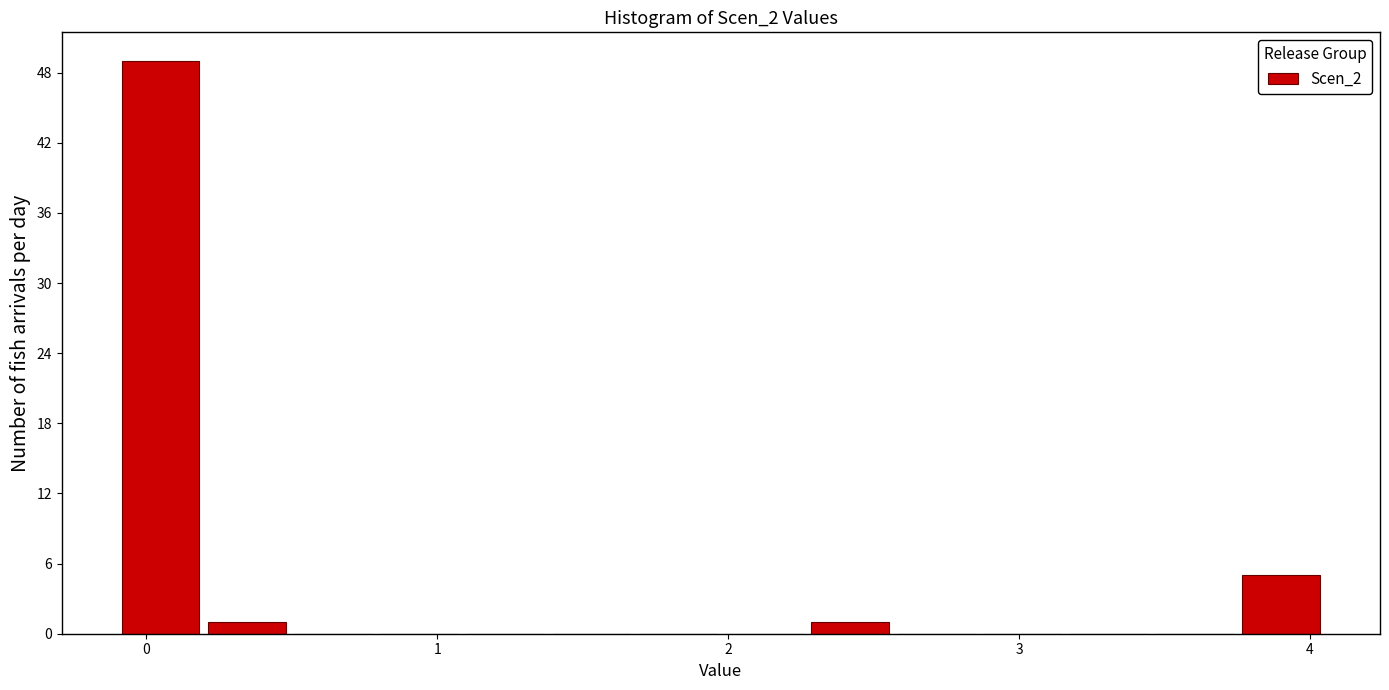

Around what value on the x-axis is the tallest bar? Give the approximate position of its centre, as read against the axis.

0.0